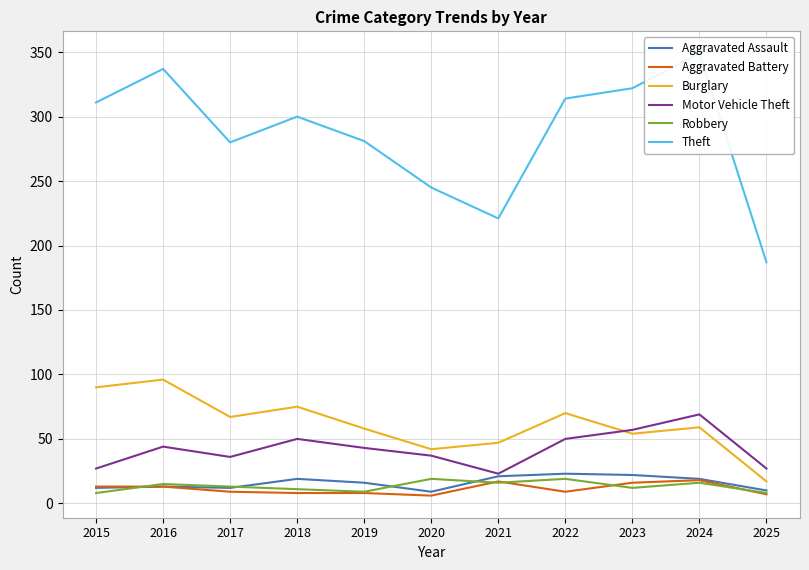

What is the greatest value displayed?

349